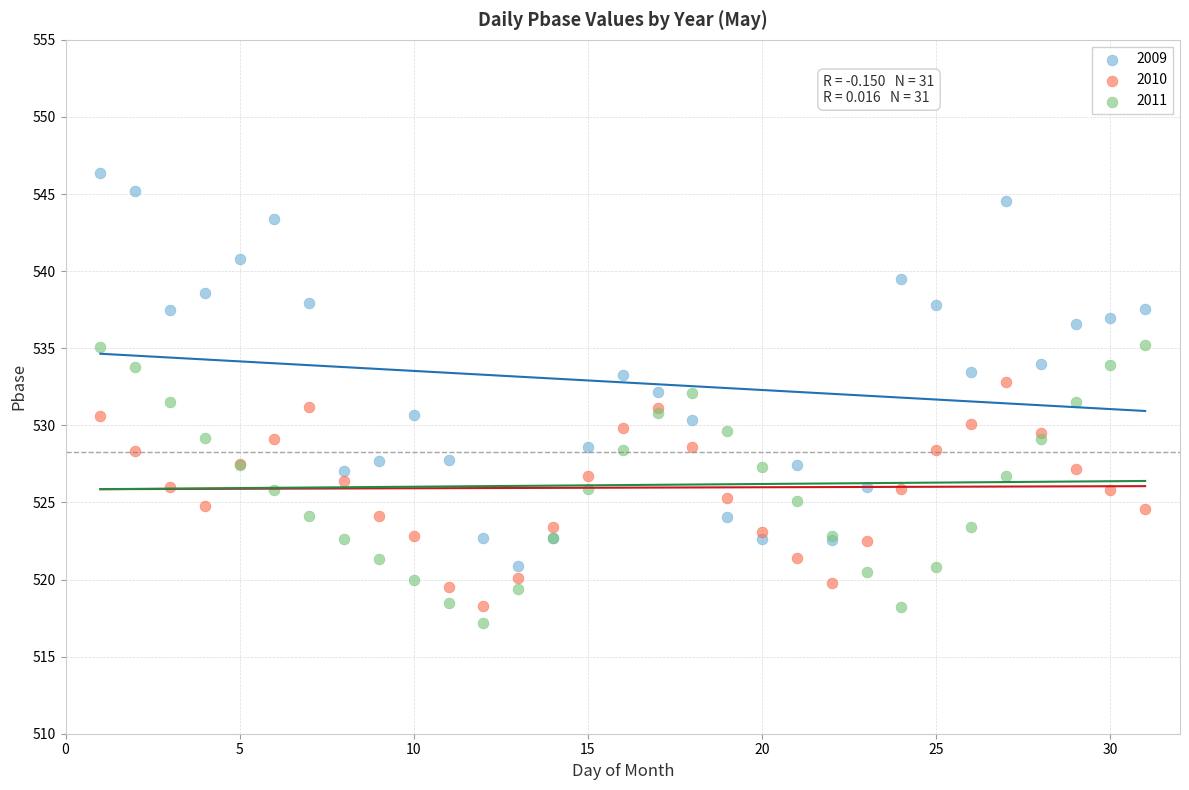

What is the X range (max minus min) for the scatter plot?

30.0